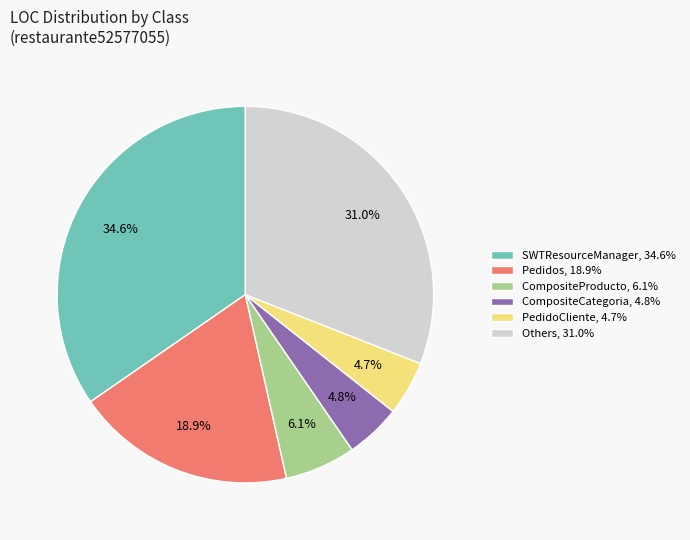

What is the ratio of the value at Others, 31.0% to the value at CompositeCategoria, 4.8%?

6.5